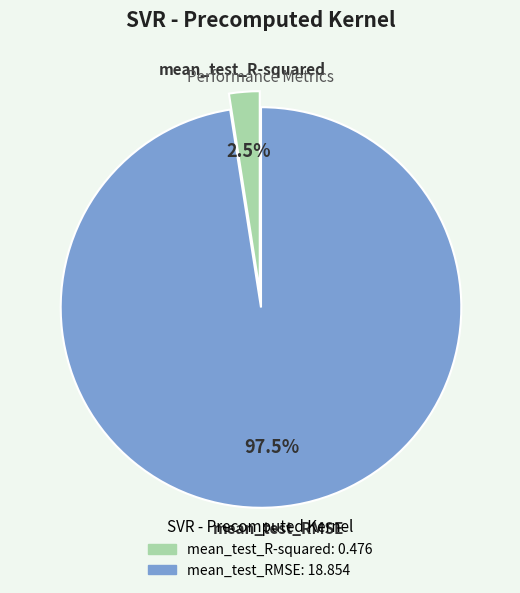

How many segments does this pie chart have?

2